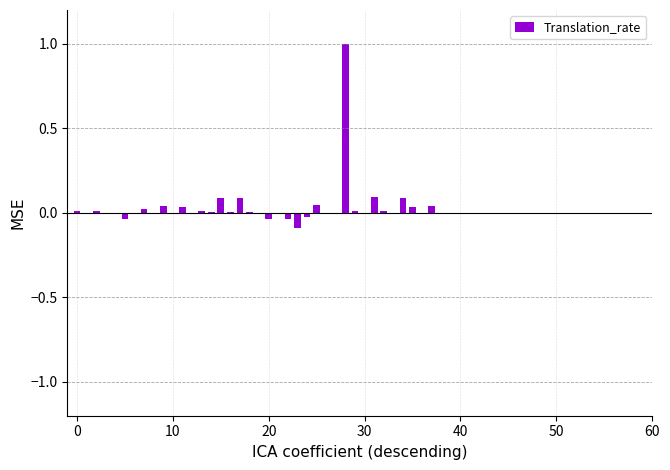

How many distinct data groups are displayed?

1